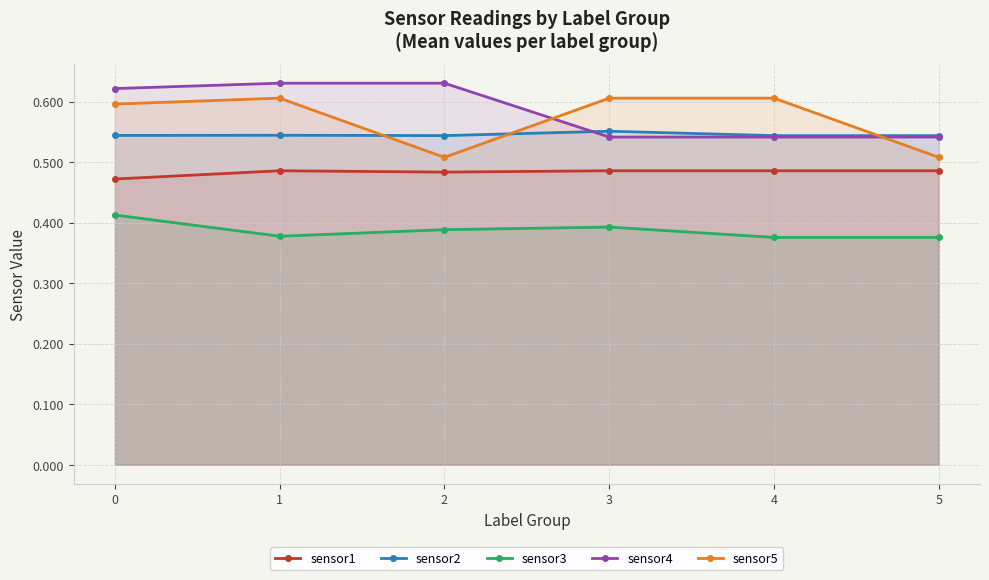

Reading left to right, list all the values displayed in this chart.

sensor1: 0=0.5	1=0.5	2=0.5	3=0.5	4=0.5	5=0.5
sensor2: 0=0.5	1=0.5	2=0.5	3=0.6	4=0.5	5=0.5
sensor3: 0=0.4	1=0.4	2=0.4	3=0.4	4=0.4	5=0.4
sensor4: 0=0.6	1=0.6	2=0.6	3=0.5	4=0.5	5=0.5
sensor5: 0=0.6	1=0.6	2=0.5	3=0.6	4=0.6	5=0.5